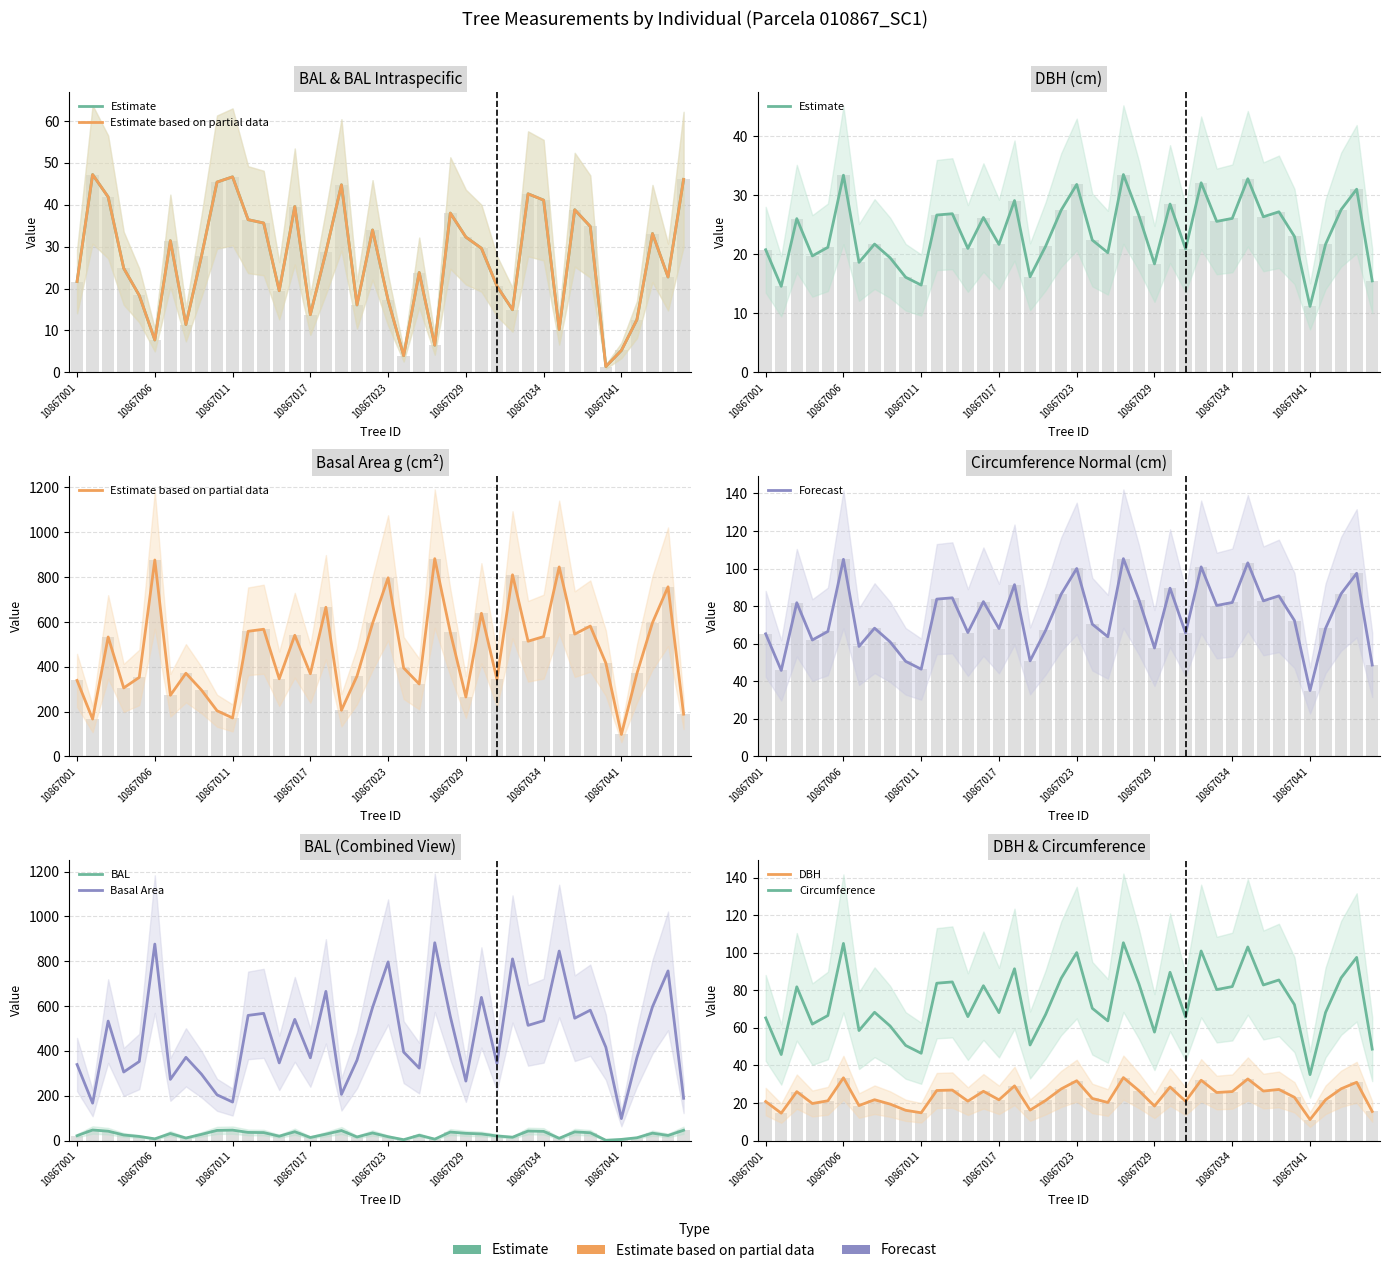

At which label does circunferencia_normal reach its minimum?

10867041